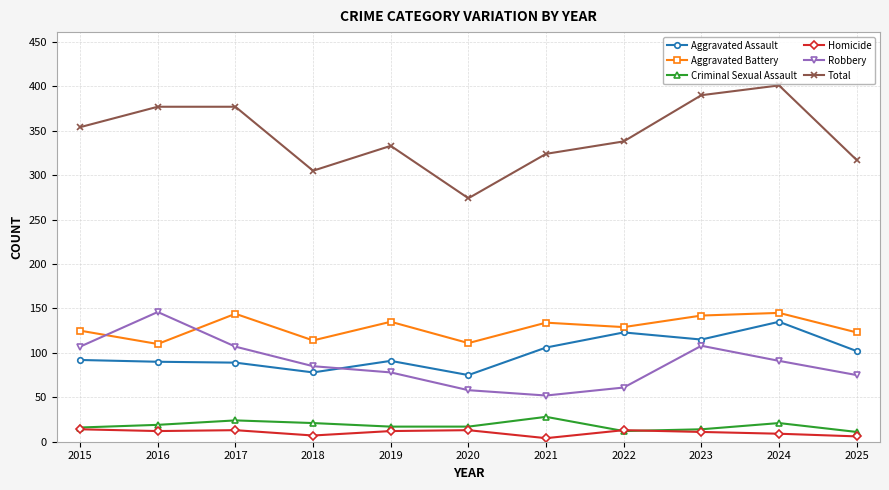

What is the maximum value shown in the chart?

401